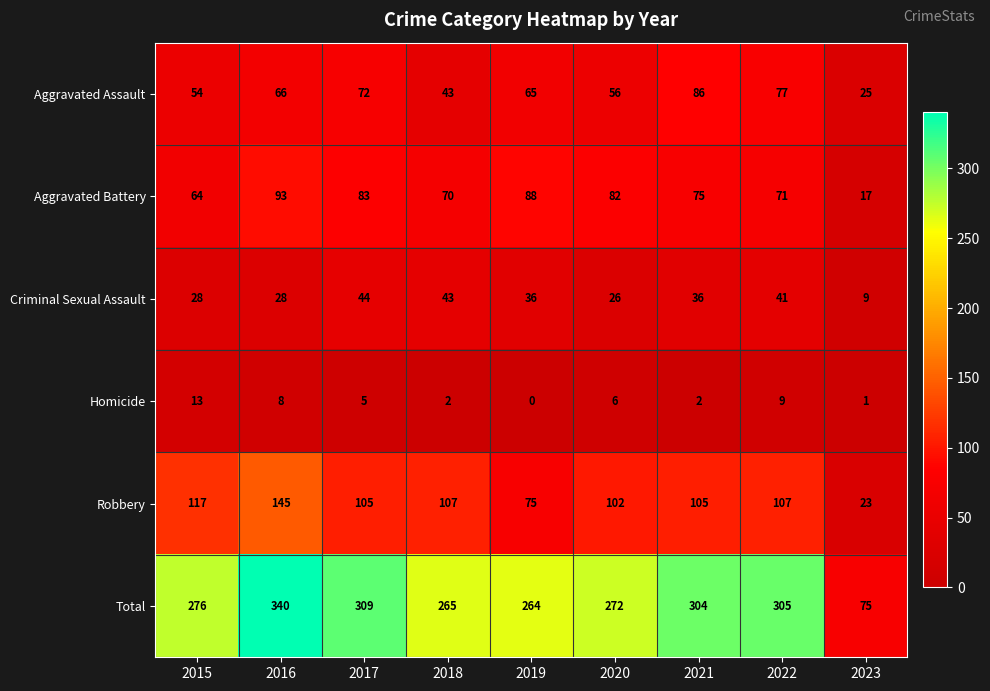

Between 2016 and 2021, which series saw the biggest shift?

Robbery